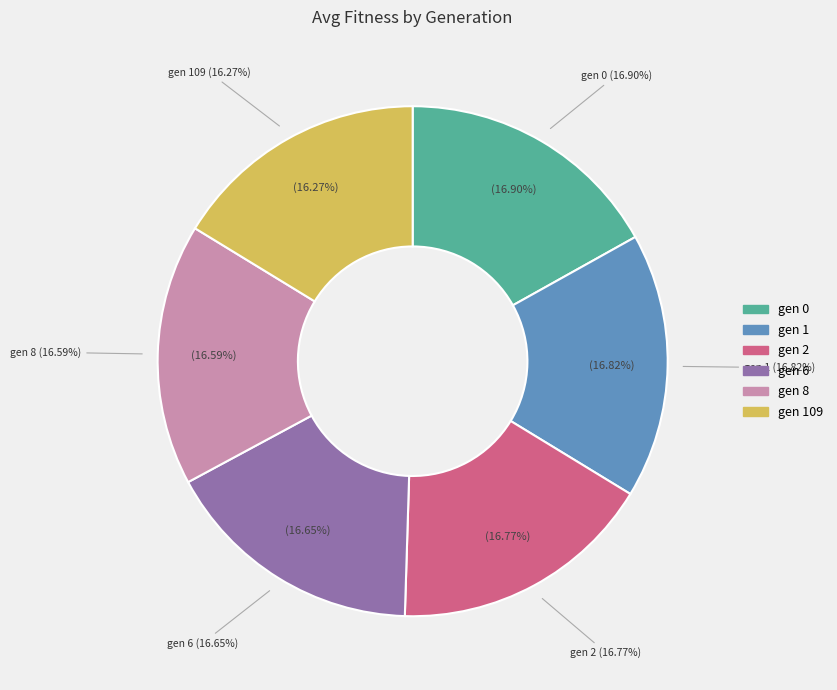

What percentage is the gen 6 slice, to the nearest percent?

17%